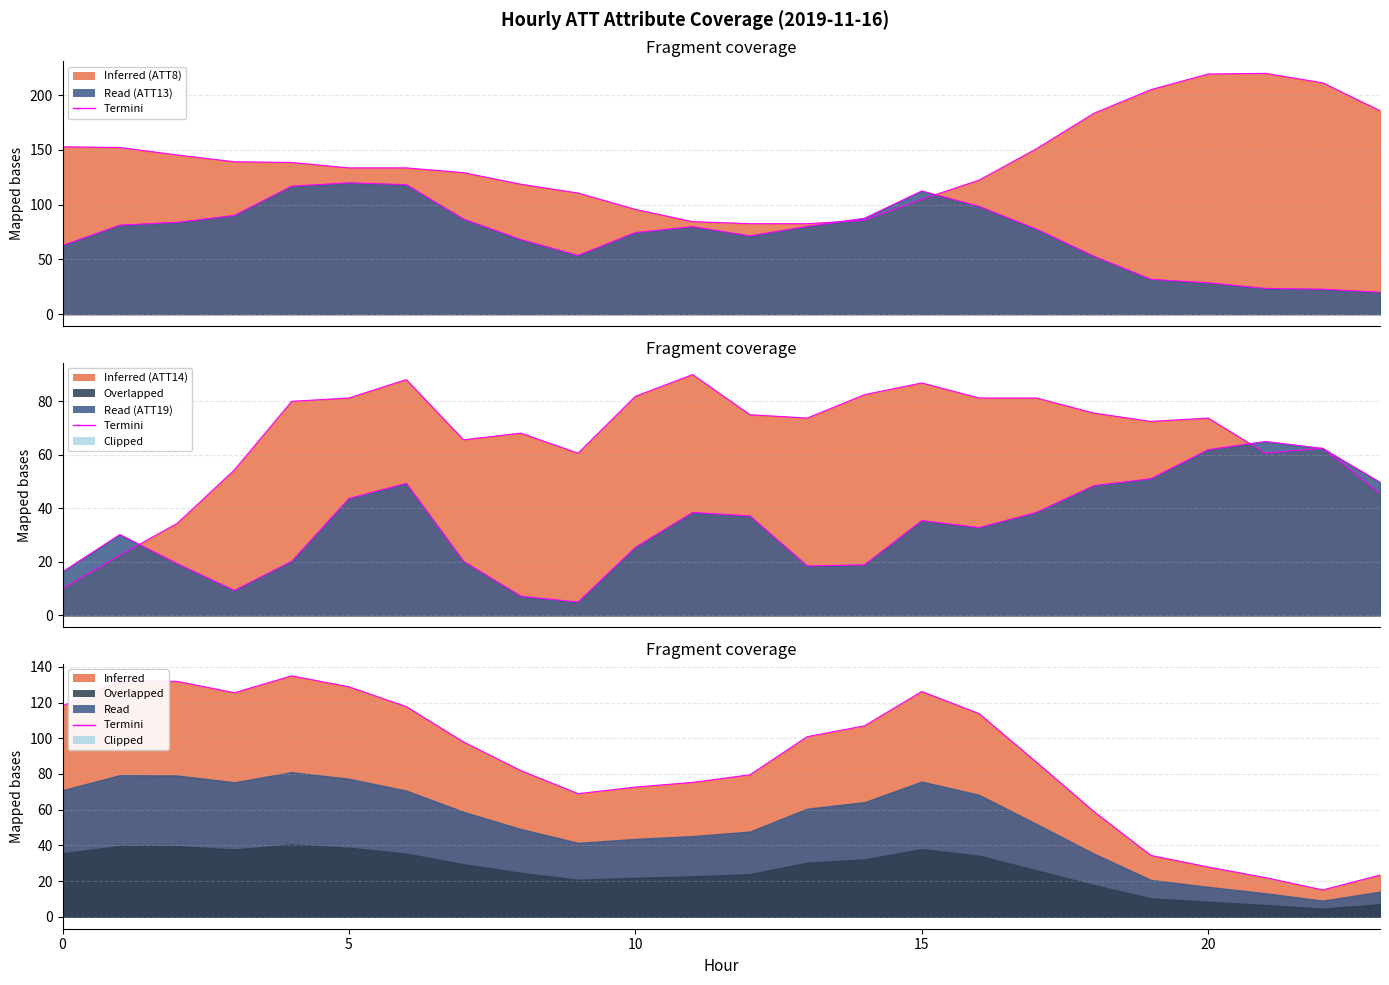

Where do Termini ATT8 and Termini ATT14 first cross each other?

10 and 11